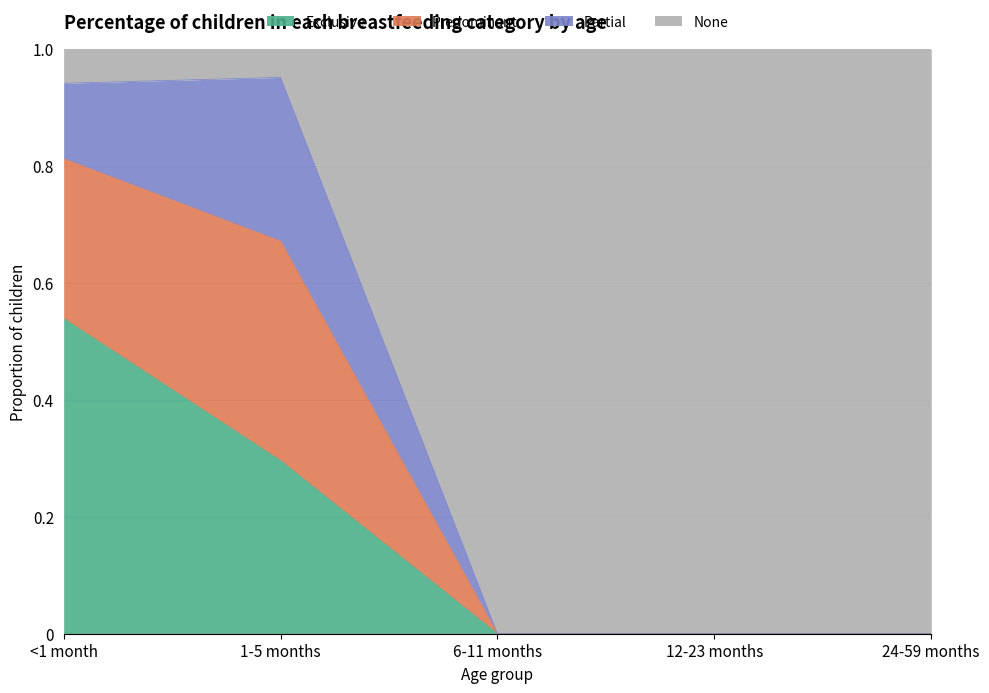

At which label does Exclusive reach its peak?

<1 month